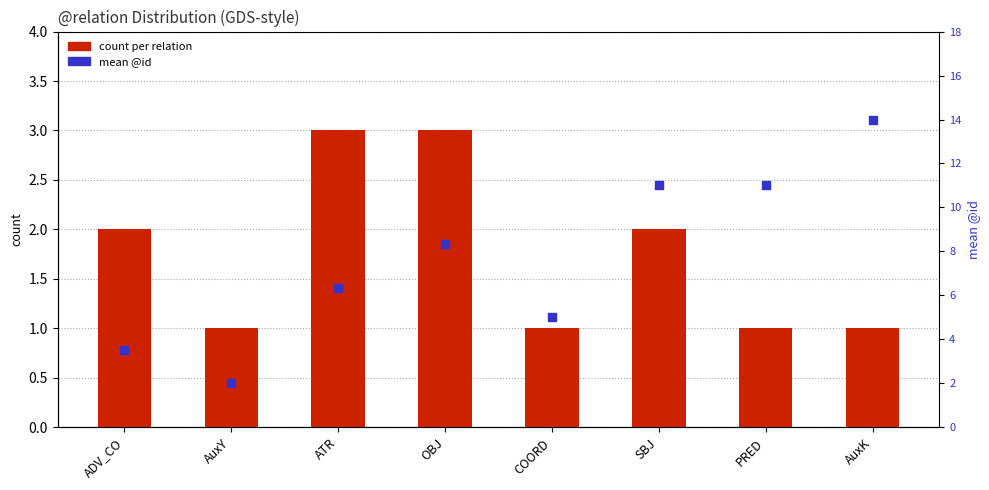

Which series has the largest total across all categories?

mean @id